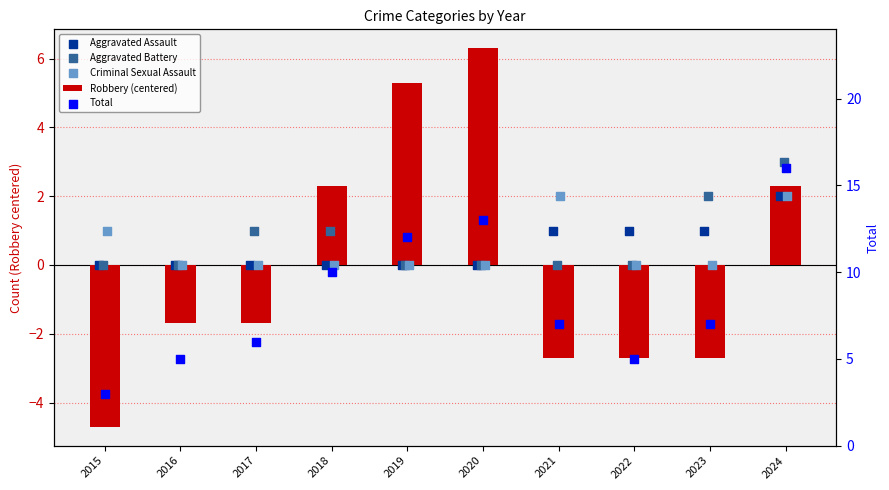

What are all the series names shown in the legend?

Robbery (centered), Aggravated Assault, Aggravated Battery, Criminal Sexual Assault, Total